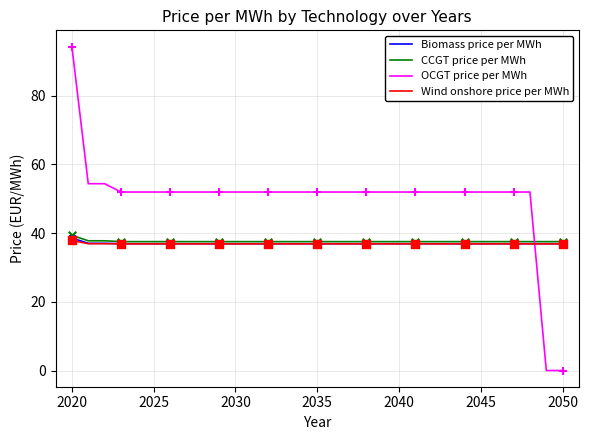

Which series has the largest total across all categories?

OCGT price per MWh